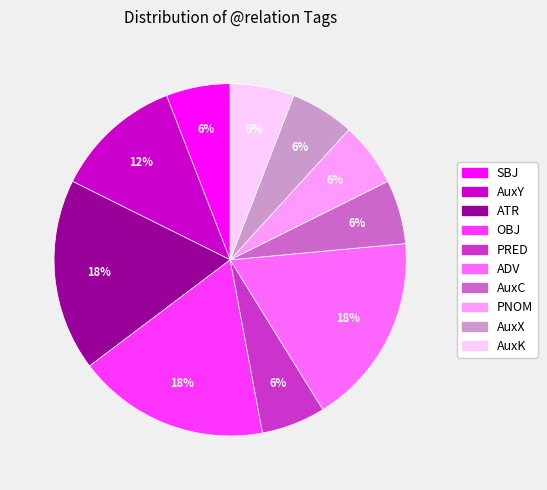

Is OBJ the majority of the pie?

No